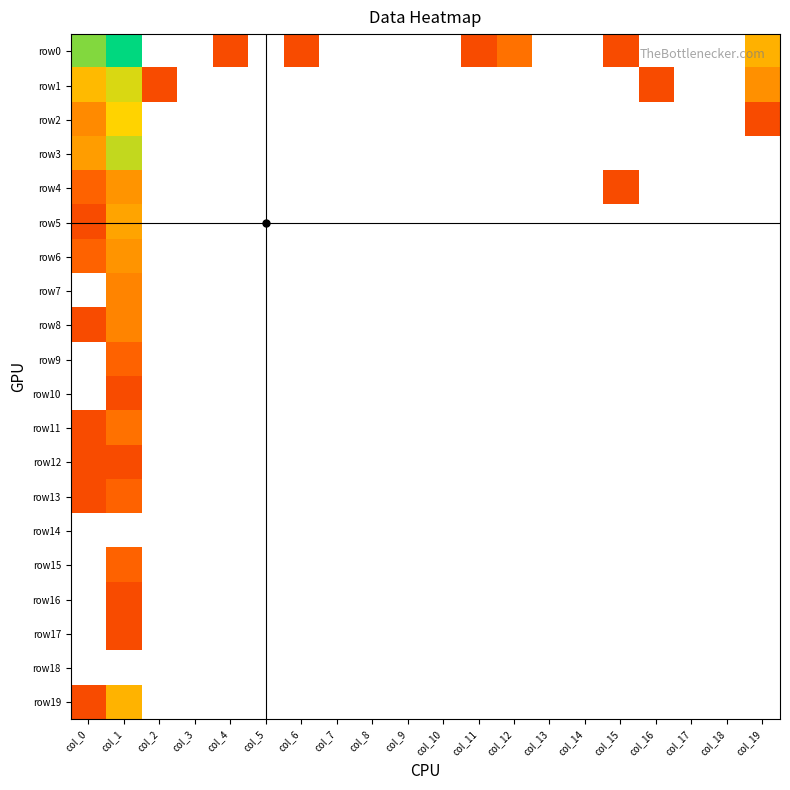

Reading left to right, transcribe all the data shown in this chart.

row0: col_0=224	col_1=1105	col_2=0	col_3=0	col_4=1	col_5=0	col_6=1	col_7=0	col_8=0	col_9=0	col_10=0	col_11=1	col_12=3	col_13=0	col_14=0	col_15=1	col_16=0	col_17=0	col_18=0	col_19=17
row1: col_0=22	col_1=79	col_2=1	col_3=0	col_4=0	col_5=0	col_6=0	col_7=0	col_8=0	col_9=0	col_10=0	col_11=0	col_12=0	col_13=0	col_14=0	col_15=0	col_16=1	col_17=0	col_18=0	col_19=7
row2: col_0=6	col_1=43	col_2=0	col_3=0	col_4=0	col_5=0	col_6=0	col_7=0	col_8=0	col_9=0	col_10=0	col_11=0	col_12=0	col_13=0	col_14=0	col_15=0	col_16=0	col_17=0	col_18=0	col_19=1
row3: col_0=10	col_1=103	col_2=0	col_3=0	col_4=0	col_5=0	col_6=0	col_7=0	col_8=0	col_9=0	col_10=0	col_11=0	col_12=0	col_13=0	col_14=0	col_15=0	col_16=0	col_17=0	col_18=0	col_19=0
row4: col_0=2	col_1=8	col_2=0	col_3=0	col_4=0	col_5=0	col_6=0	col_7=0	col_8=0	col_9=0	col_10=0	col_11=0	col_12=0	col_13=0	col_14=0	col_15=1	col_16=0	col_17=0	col_18=0	col_19=0
row5: col_0=1	col_1=12	col_2=0	col_3=0	col_4=0	col_5=0	col_6=0	col_7=0	col_8=0	col_9=0	col_10=0	col_11=0	col_12=0	col_13=0	col_14=0	col_15=0	col_16=0	col_17=0	col_18=0	col_19=0
row6: col_0=2	col_1=8	col_2=0	col_3=0	col_4=0	col_5=0	col_6=0	col_7=0	col_8=0	col_9=0	col_10=0	col_11=0	col_12=0	col_13=0	col_14=0	col_15=0	col_16=0	col_17=0	col_18=0	col_19=0
row7: col_0=0	col_1=5	col_2=0	col_3=0	col_4=0	col_5=0	col_6=0	col_7=0	col_8=0	col_9=0	col_10=0	col_11=0	col_12=0	col_13=0	col_14=0	col_15=0	col_16=0	col_17=0	col_18=0	col_19=0
row8: col_0=1	col_1=5	col_2=0	col_3=0	col_4=0	col_5=0	col_6=0	col_7=0	col_8=0	col_9=0	col_10=0	col_11=0	col_12=0	col_13=0	col_14=0	col_15=0	col_16=0	col_17=0	col_18=0	col_19=0
row9: col_0=0	col_1=2	col_2=0	col_3=0	col_4=0	col_5=0	col_6=0	col_7=0	col_8=0	col_9=0	col_10=0	col_11=0	col_12=0	col_13=0	col_14=0	col_15=0	col_16=0	col_17=0	col_18=0	col_19=0
row10: col_0=0	col_1=1	col_2=0	col_3=0	col_4=0	col_5=0	col_6=0	col_7=0	col_8=0	col_9=0	col_10=0	col_11=0	col_12=0	col_13=0	col_14=0	col_15=0	col_16=0	col_17=0	col_18=0	col_19=0
row11: col_0=1	col_1=3	col_2=0	col_3=0	col_4=0	col_5=0	col_6=0	col_7=0	col_8=0	col_9=0	col_10=0	col_11=0	col_12=0	col_13=0	col_14=0	col_15=0	col_16=0	col_17=0	col_18=0	col_19=0
row12: col_0=1	col_1=1	col_2=0	col_3=0	col_4=0	col_5=0	col_6=0	col_7=0	col_8=0	col_9=0	col_10=0	col_11=0	col_12=0	col_13=0	col_14=0	col_15=0	col_16=0	col_17=0	col_18=0	col_19=0
row13: col_0=1	col_1=2	col_2=0	col_3=0	col_4=0	col_5=0	col_6=0	col_7=0	col_8=0	col_9=0	col_10=0	col_11=0	col_12=0	col_13=0	col_14=0	col_15=0	col_16=0	col_17=0	col_18=0	col_19=0
row14: col_0=0	col_1=0	col_2=0	col_3=0	col_4=0	col_5=0	col_6=0	col_7=0	col_8=0	col_9=0	col_10=0	col_11=0	col_12=0	col_13=0	col_14=0	col_15=0	col_16=0	col_17=0	col_18=0	col_19=0
row15: col_0=0	col_1=2	col_2=0	col_3=0	col_4=0	col_5=0	col_6=0	col_7=0	col_8=0	col_9=0	col_10=0	col_11=0	col_12=0	col_13=0	col_14=0	col_15=0	col_16=0	col_17=0	col_18=0	col_19=0
row16: col_0=0	col_1=1	col_2=0	col_3=0	col_4=0	col_5=0	col_6=0	col_7=0	col_8=0	col_9=0	col_10=0	col_11=0	col_12=0	col_13=0	col_14=0	col_15=0	col_16=0	col_17=0	col_18=0	col_19=0
row17: col_0=0	col_1=1	col_2=0	col_3=0	col_4=0	col_5=0	col_6=0	col_7=0	col_8=0	col_9=0	col_10=0	col_11=0	col_12=0	col_13=0	col_14=0	col_15=0	col_16=0	col_17=0	col_18=0	col_19=0
row18: col_0=0	col_1=0	col_2=0	col_3=0	col_4=0	col_5=0	col_6=0	col_7=0	col_8=0	col_9=0	col_10=0	col_11=0	col_12=0	col_13=0	col_14=0	col_15=0	col_16=0	col_17=0	col_18=0	col_19=0
row19: col_0=1	col_1=18	col_2=0	col_3=0	col_4=0	col_5=0	col_6=0	col_7=0	col_8=0	col_9=0	col_10=0	col_11=0	col_12=0	col_13=0	col_14=0	col_15=0	col_16=0	col_17=0	col_18=0	col_19=0